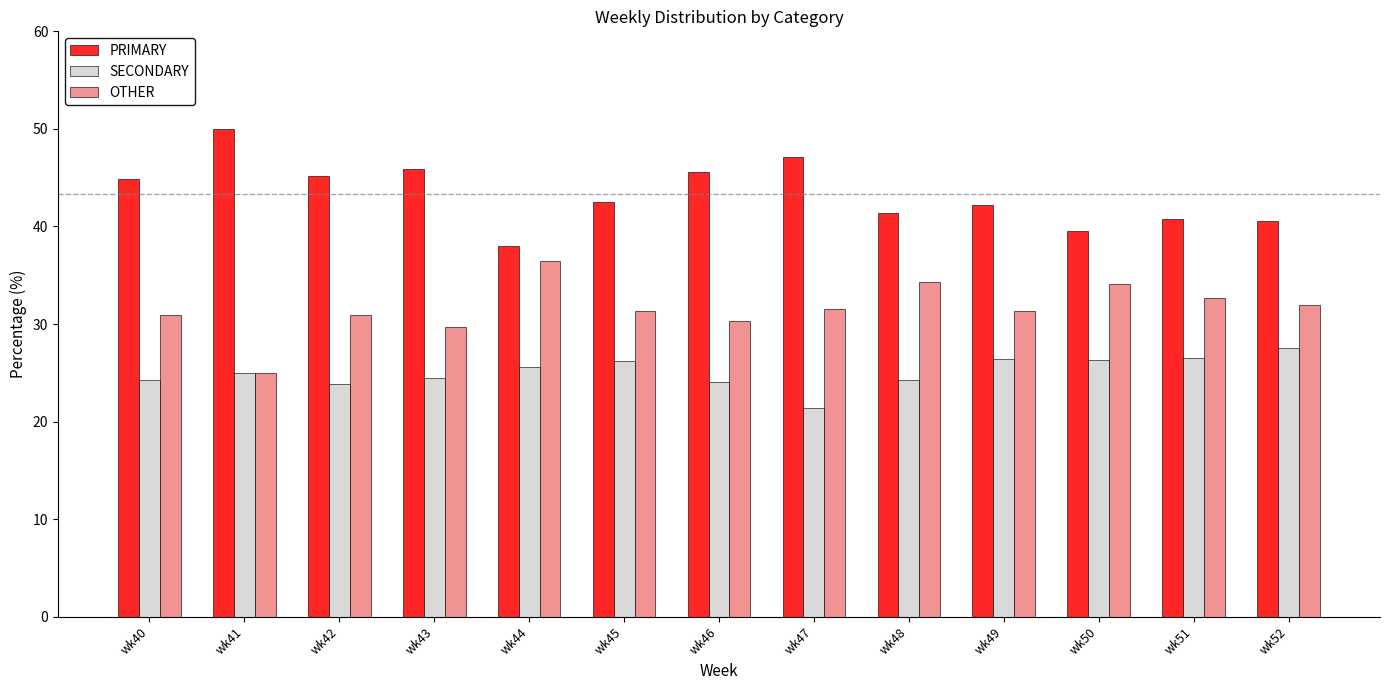

What is the difference between the highest and lowest values at wk48?

17.2